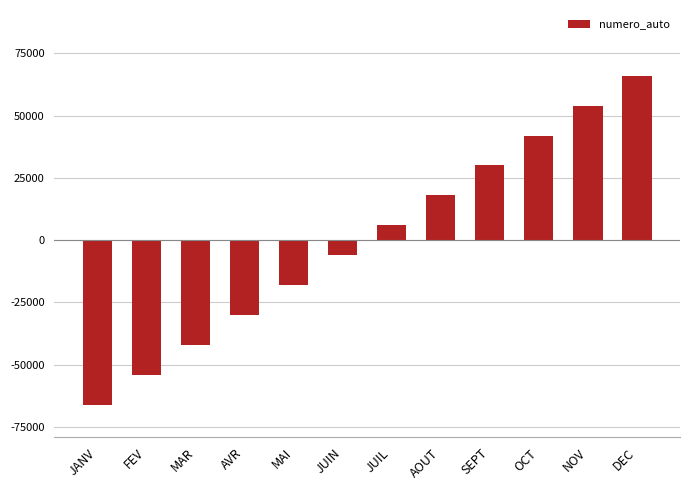

Which has a higher value, NOV or JUIN?

NOV